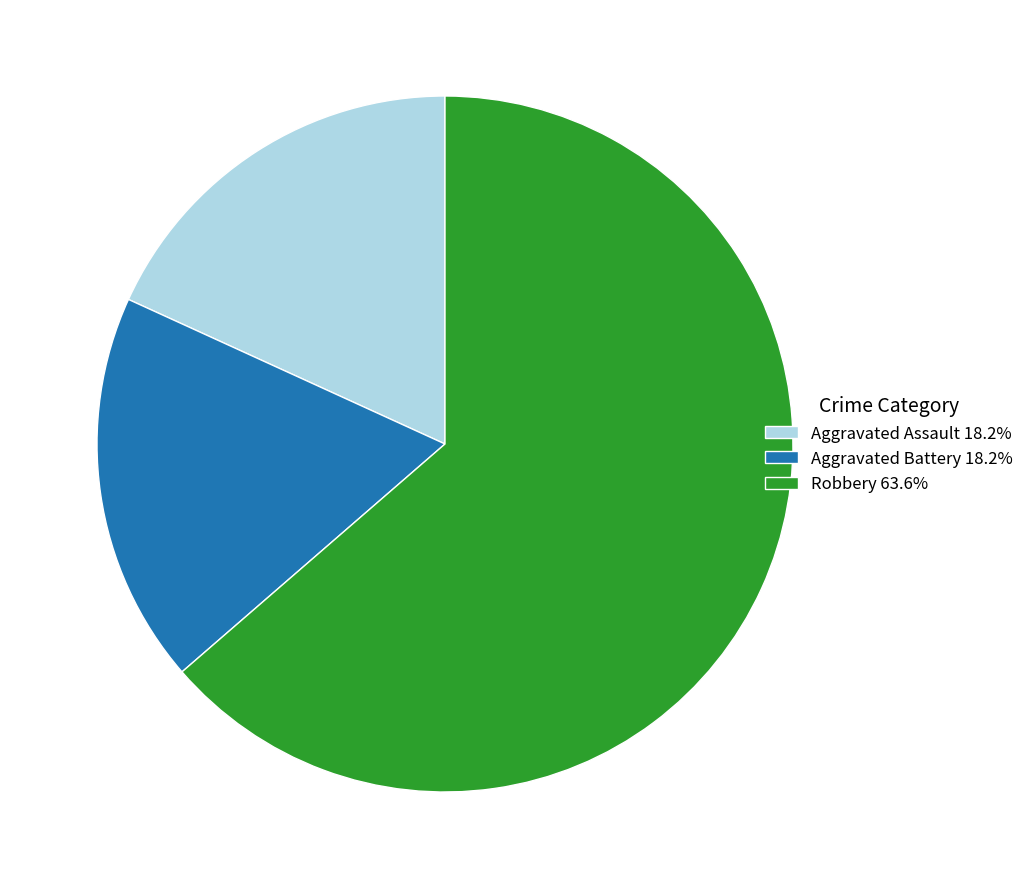

Does Aggravated Assault 18.2% represent more than half of the total?

No